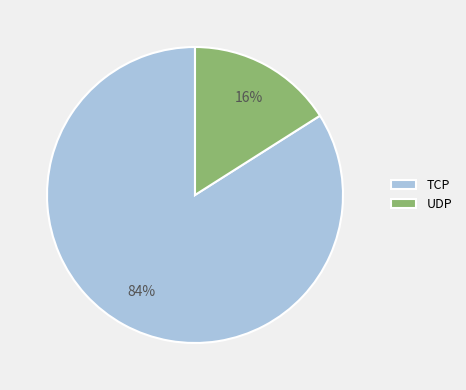

Between UDP and TCP, which is larger?

TCP